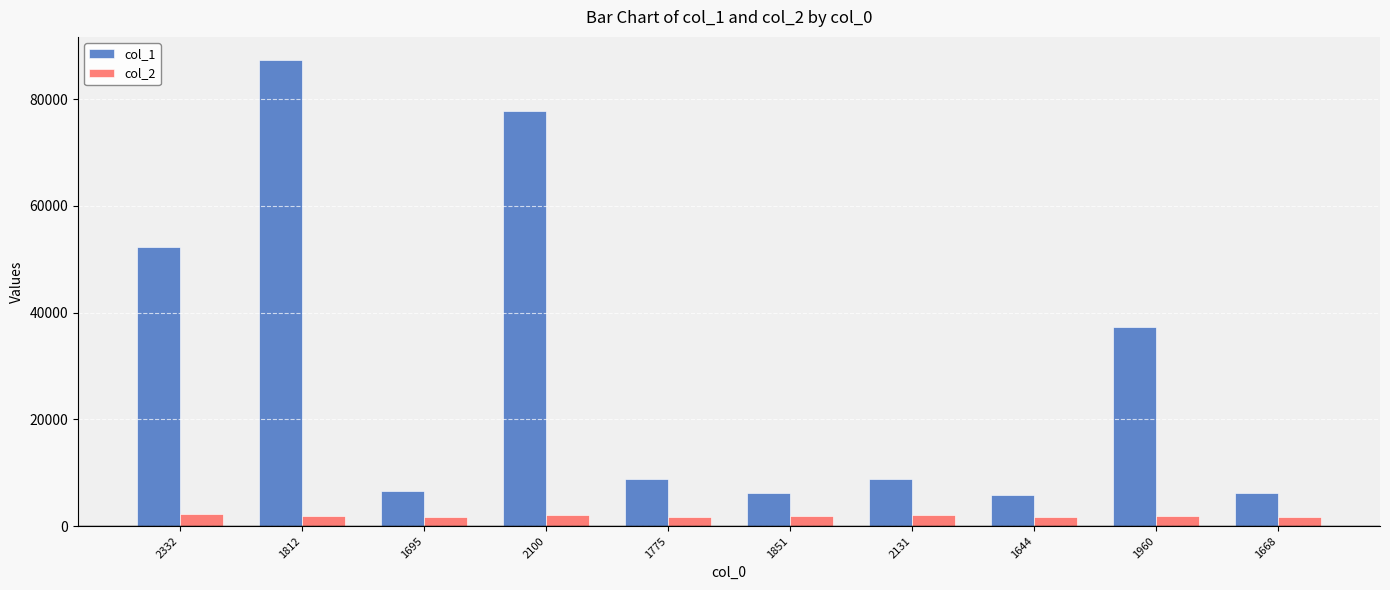

Which series has the largest range (max minus min)?

col_1